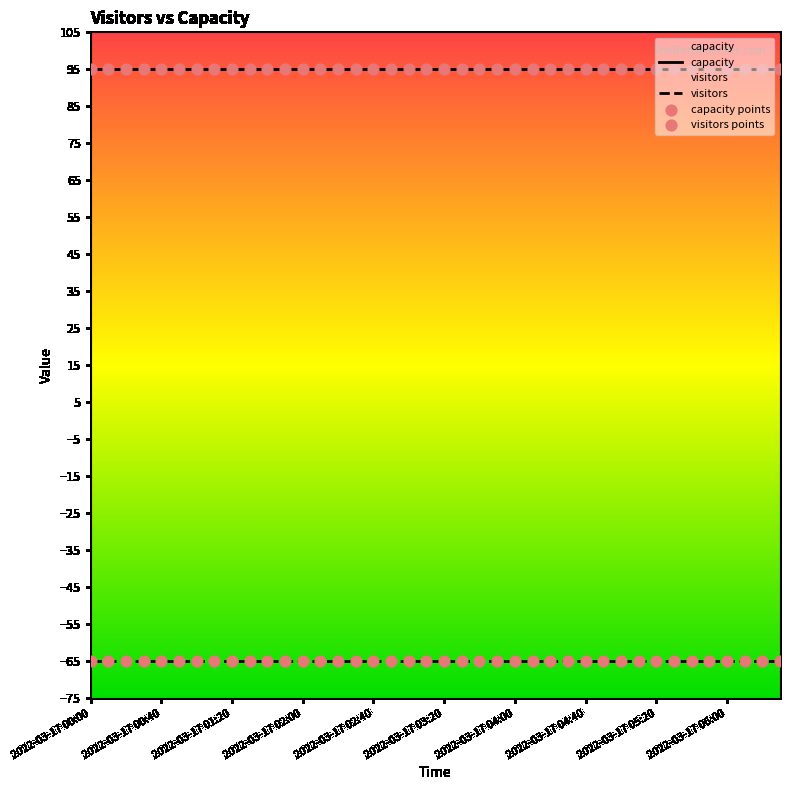

Which series has the largest total across all categories?

capacity